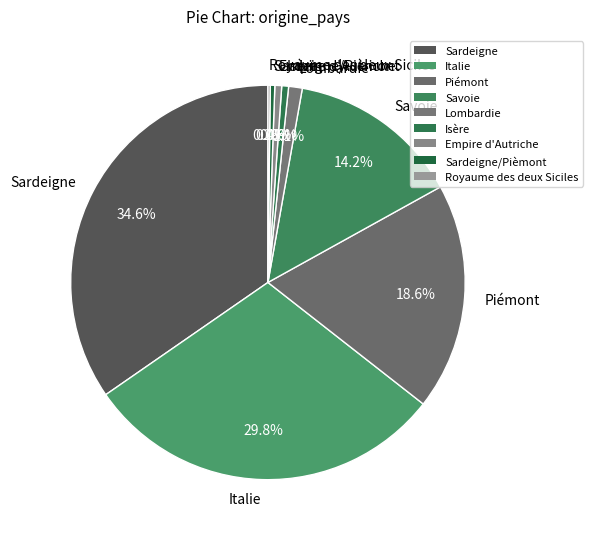

To the nearest percent, what is the average slice percentage?

11%